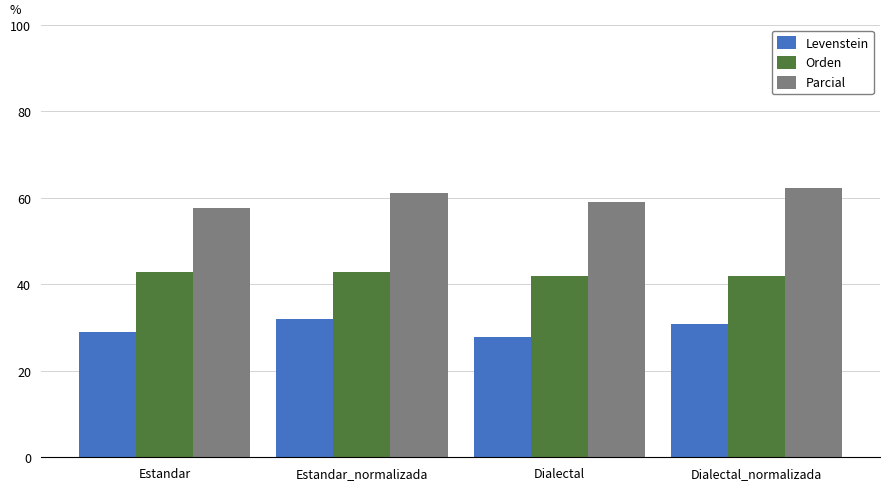

How many bars are there in each group?

3